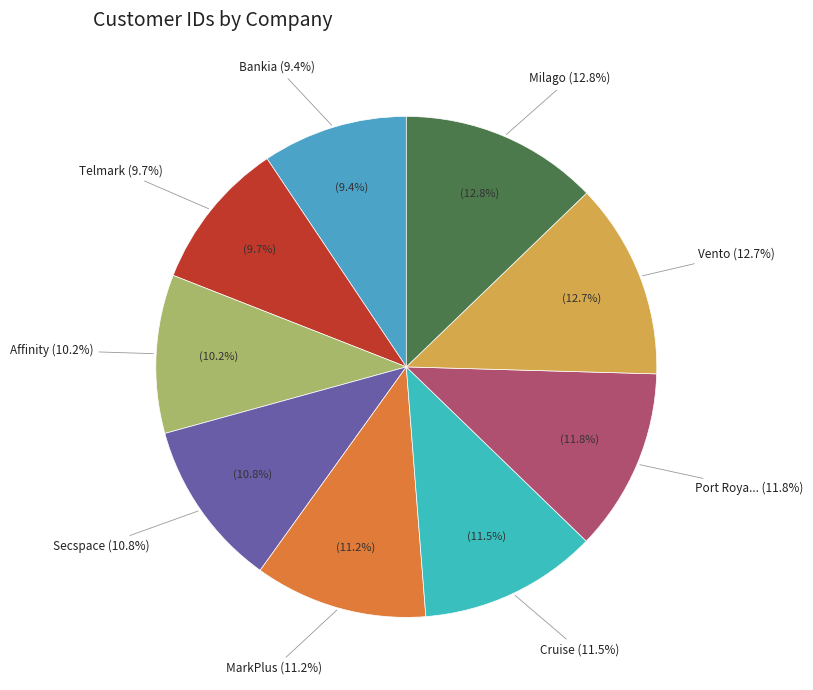

Is it true that Secspace is 11% of the pie?

True